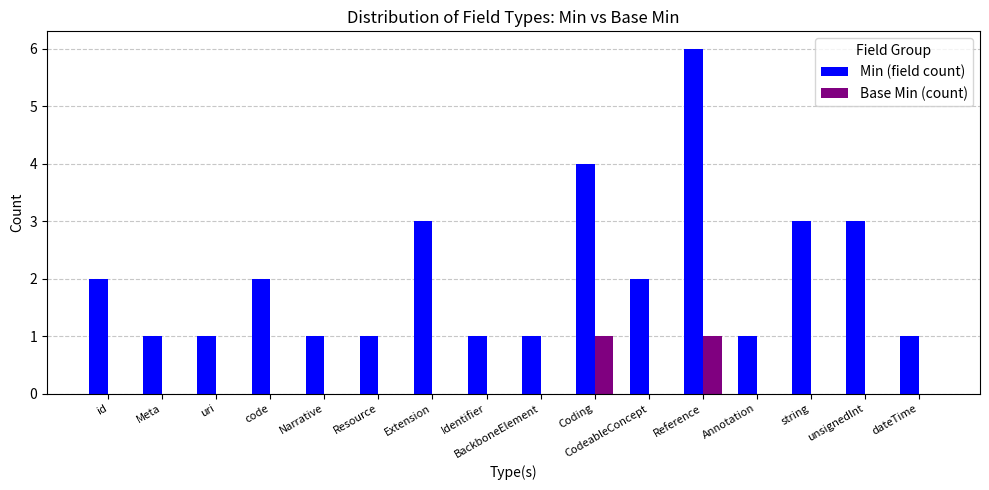

What is the total value across all series at Extension?

3